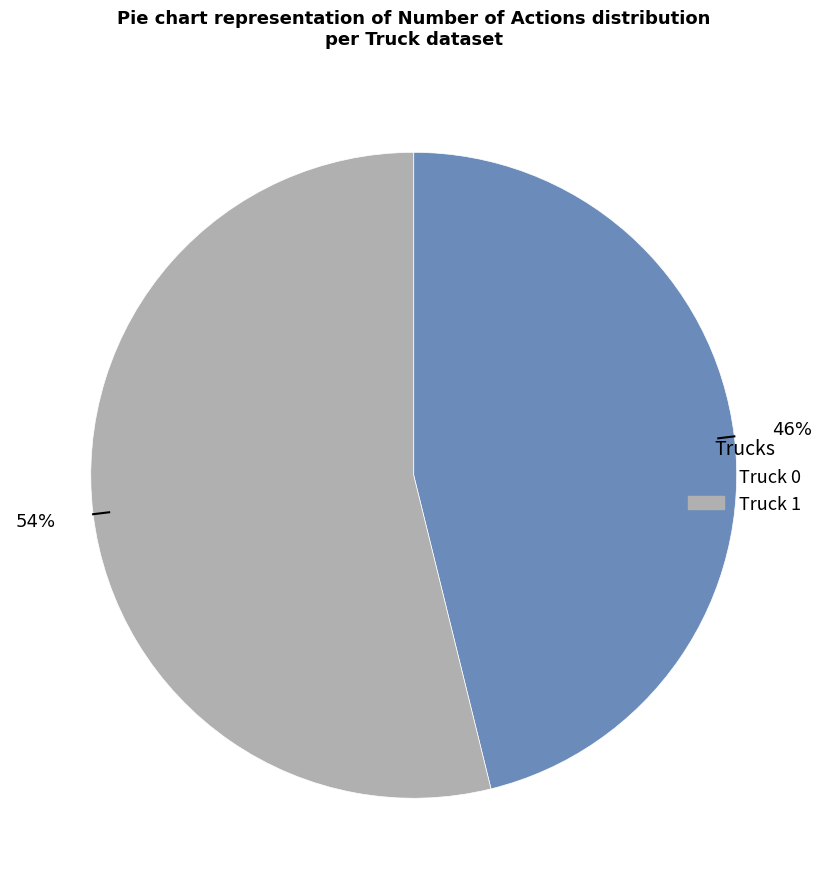

Which has a higher value, Truck 1 or Truck 0?

Truck 1